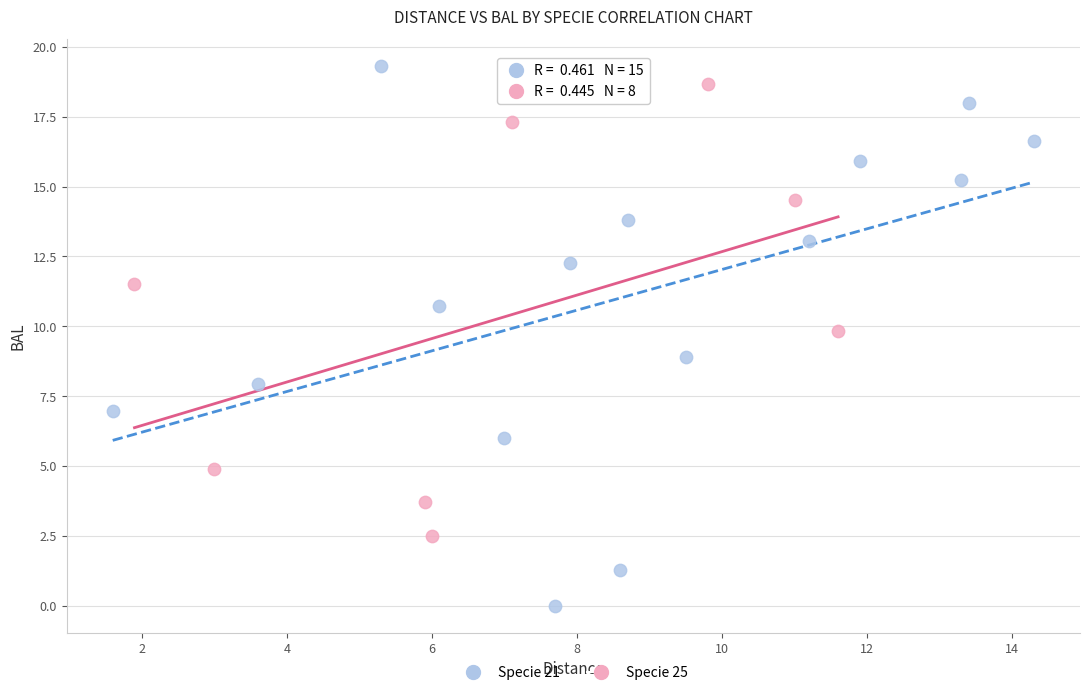

Which series contains the lowest Y value?

Specie 21